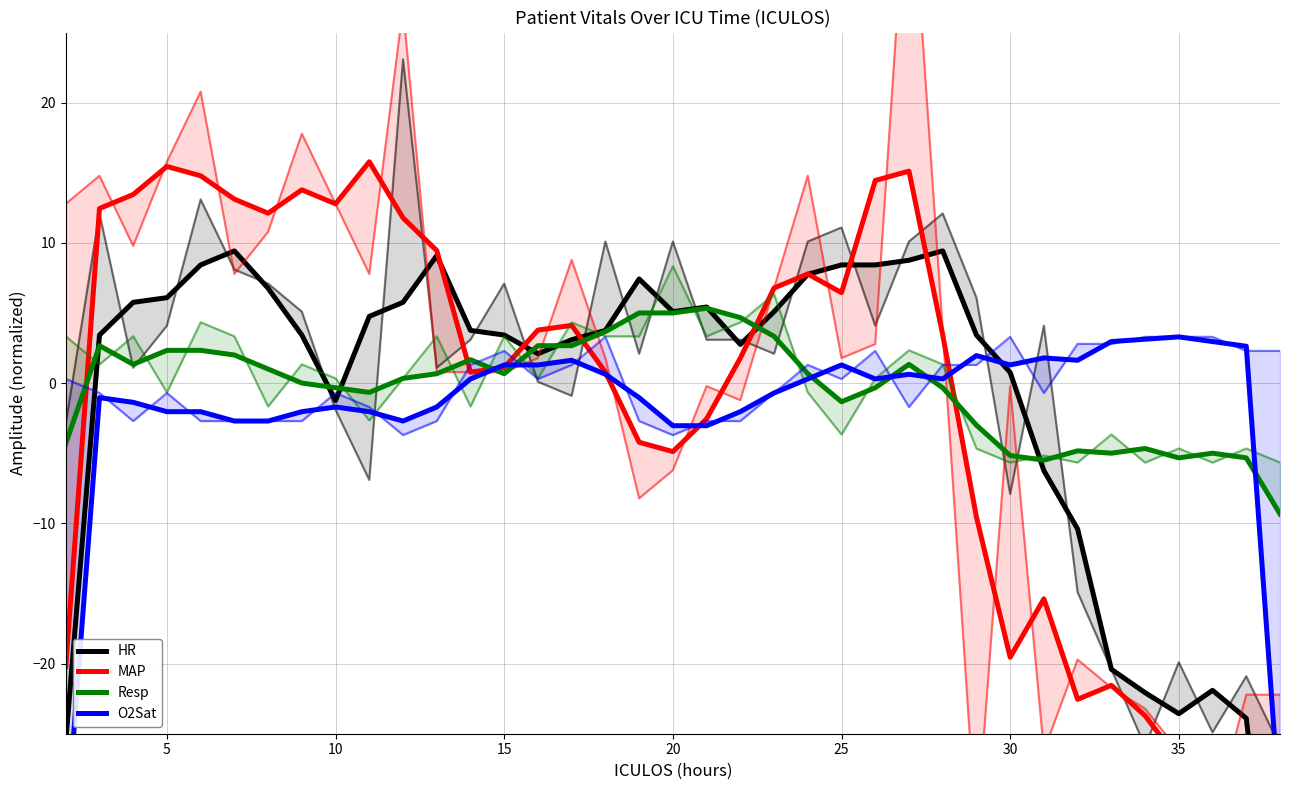

In MAP, how many points are higher than both neighbors (excluding endpoints)?

9